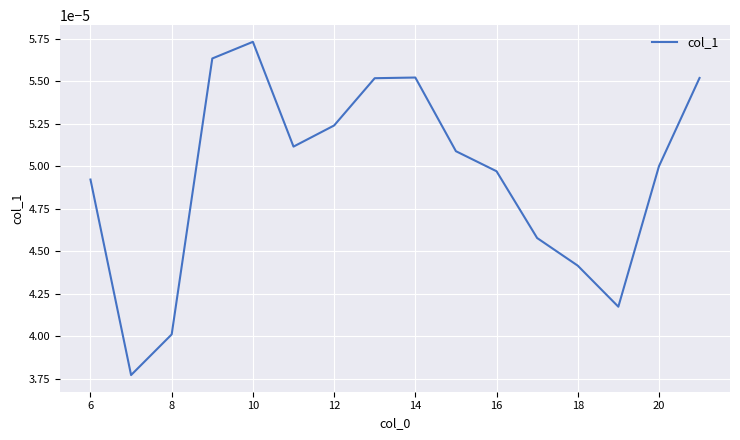

Is this an area chart (filled region under the line)?

No